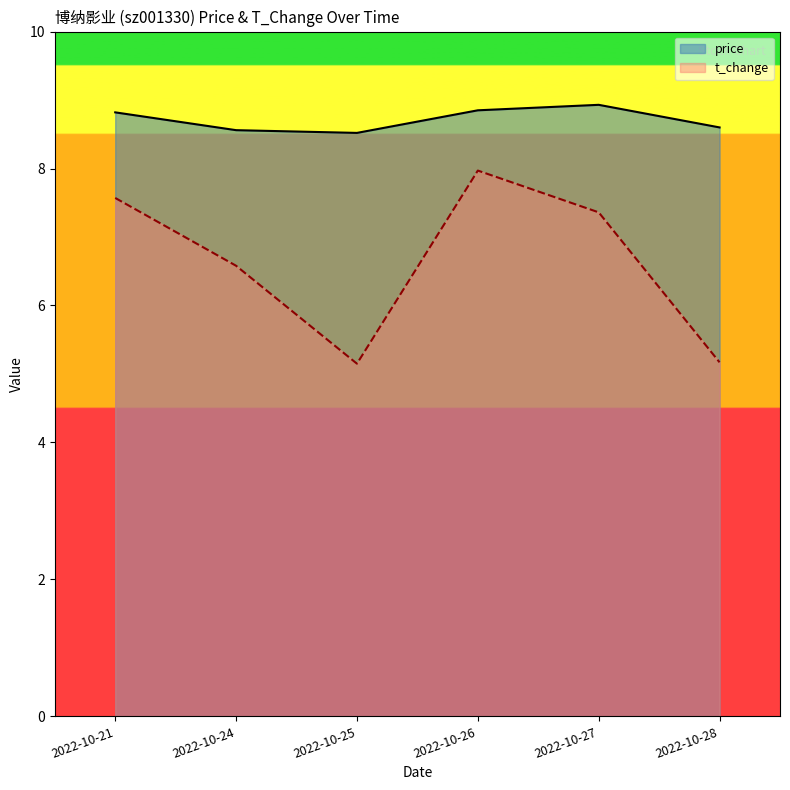

True or false: t_change and price cross at least once.

False